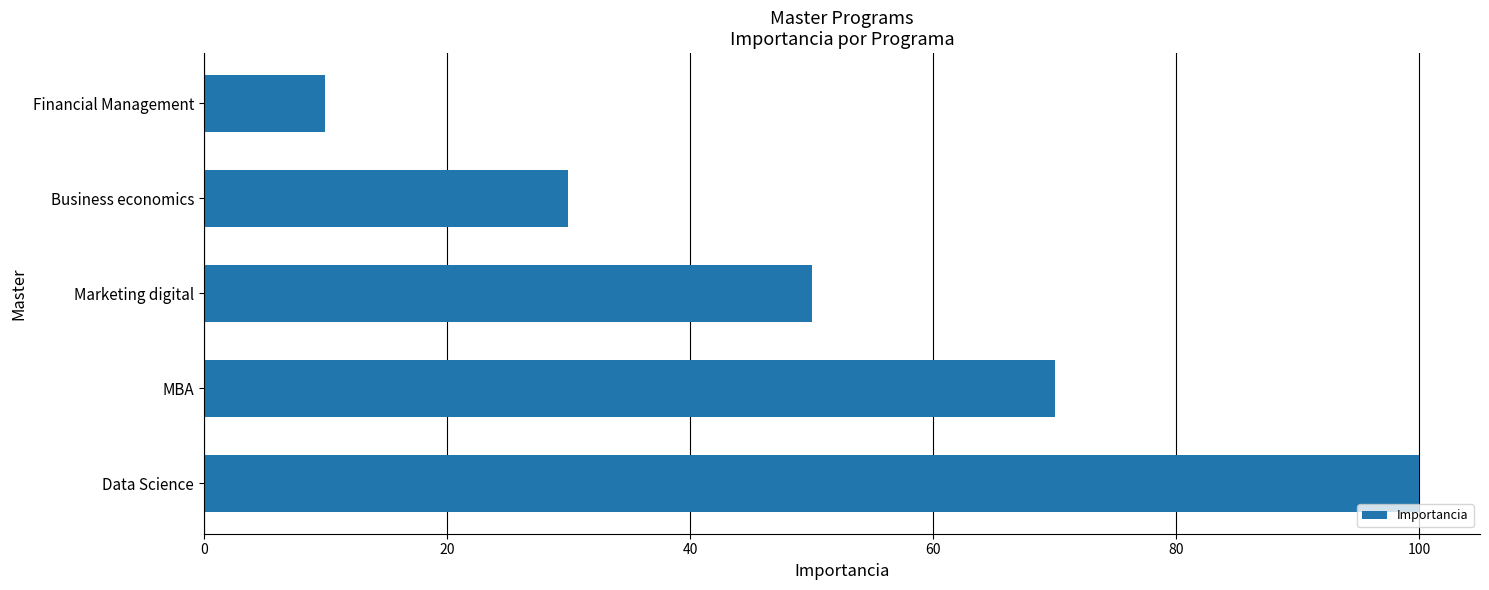

At which label is the value closest to 55?

Marketing digital